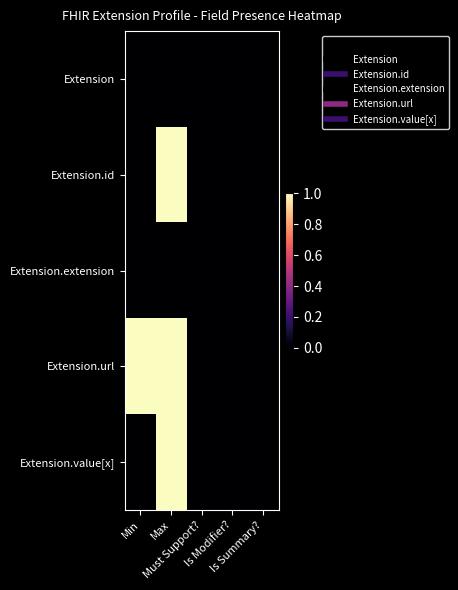

Which label corresponds to the largest value in the chart?

Max